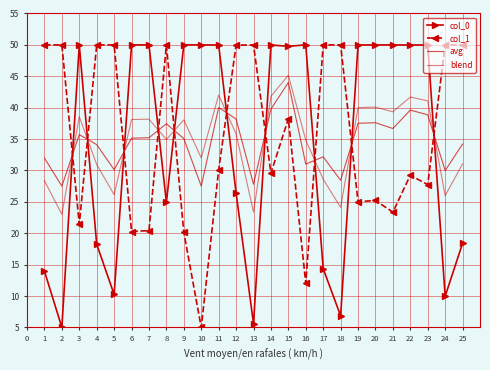

What is the sum of all col_0 values?

853.6